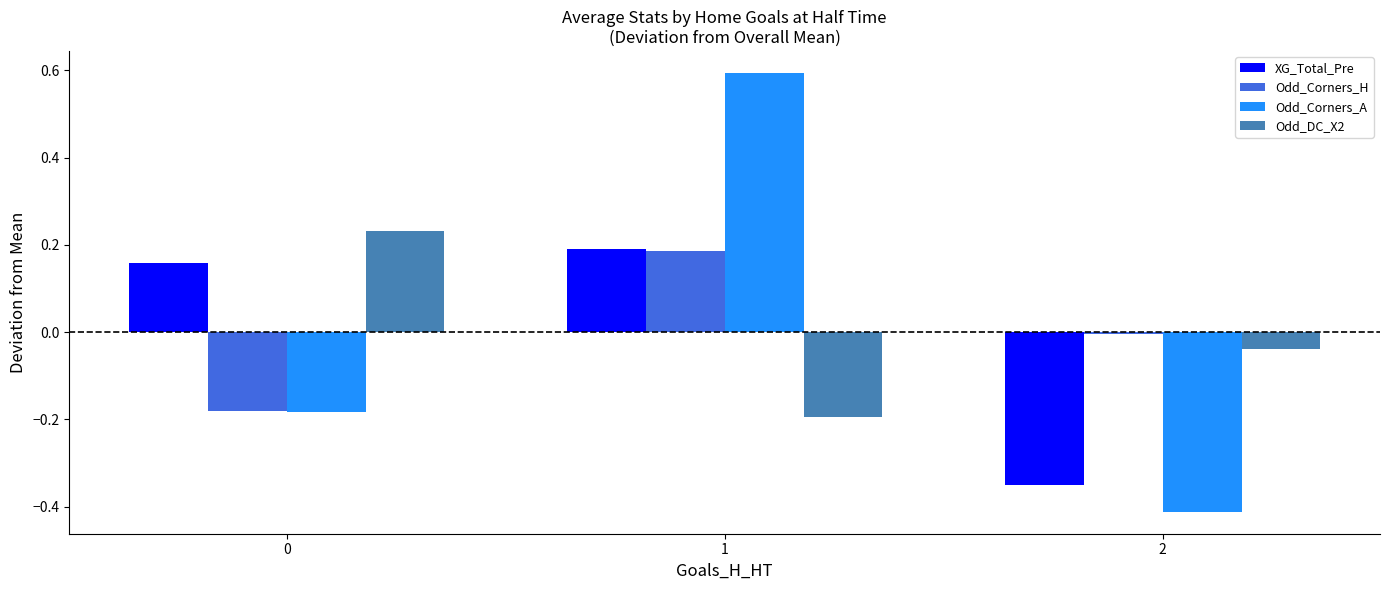

What is the sum of the Odd_Corners_A values at 0 and 1?

0.4